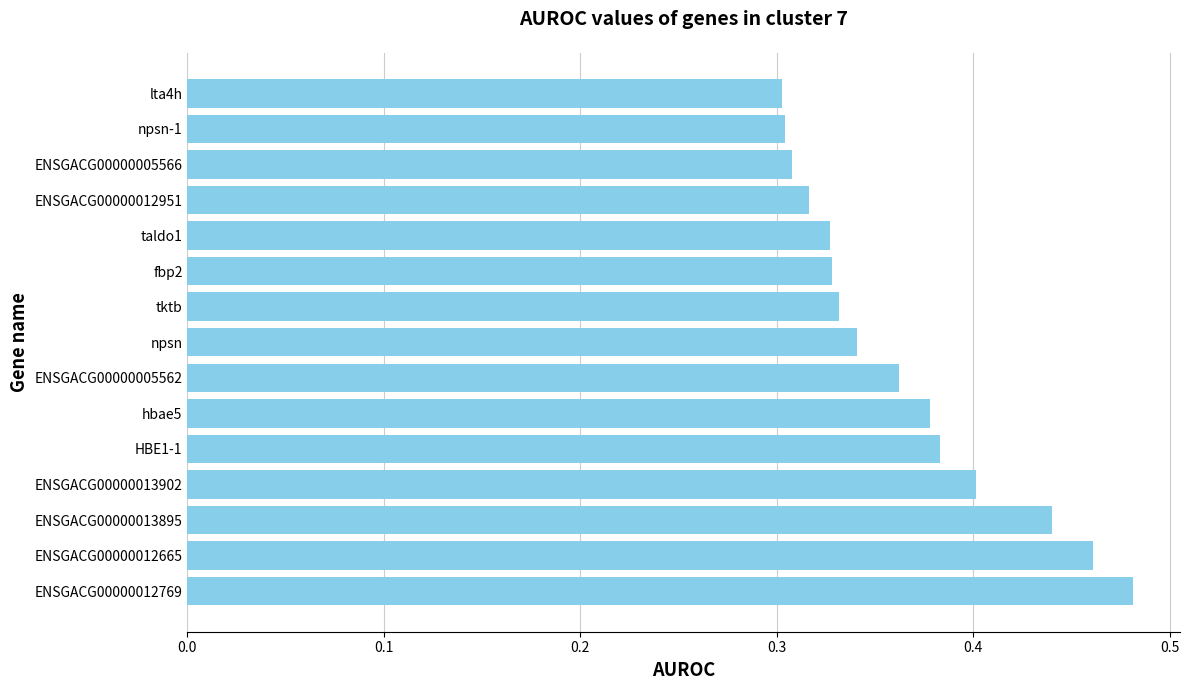

Count the values in the range 0 to 1.

15